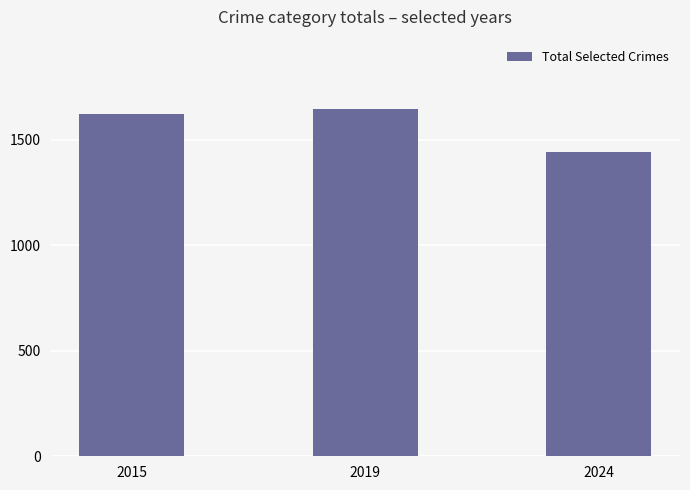

Rank the categories by value from highest to lowest.

2019, 2015, 2024